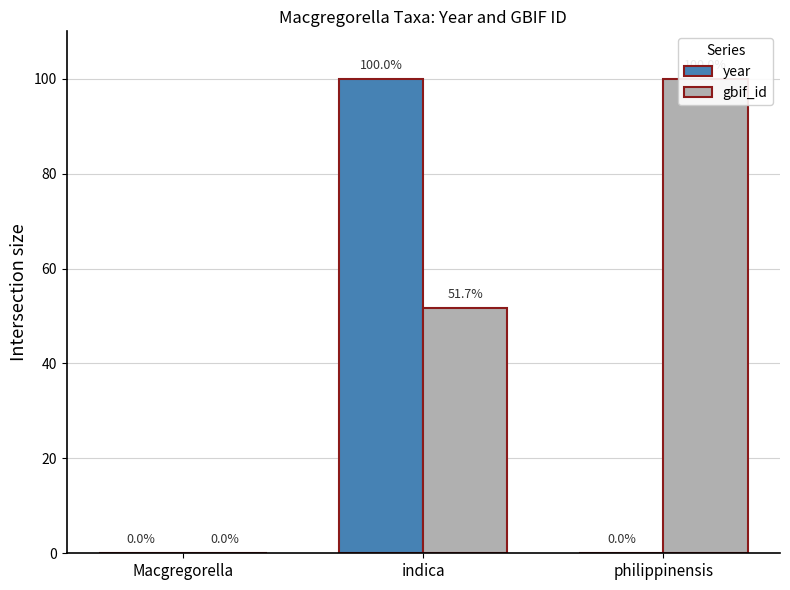

Reading left to right, what are all the values shown in this chart?

year: 0.0	100.0	0.0
gbif_id: 0.0	51.7	100.0